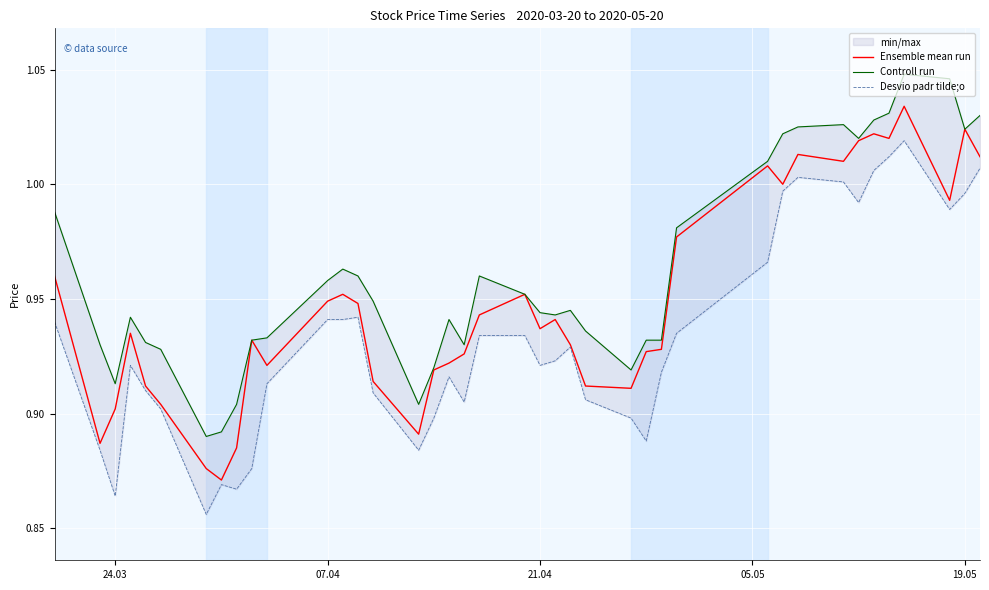

True or false: Ensemble mean run and Controll run cross at least once.

False